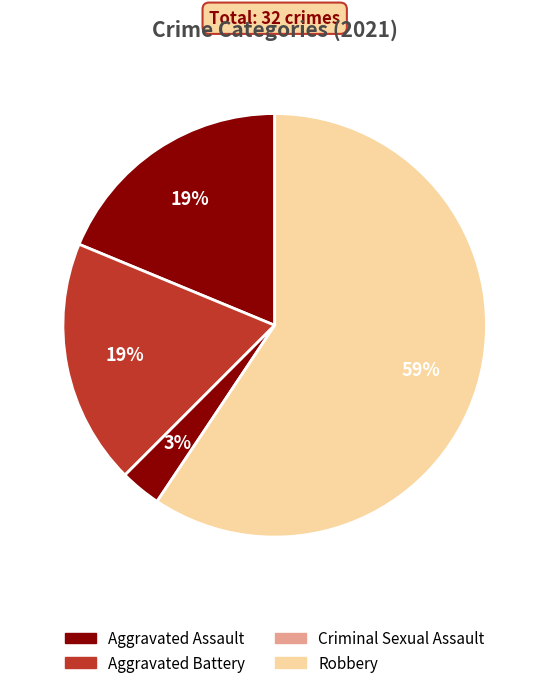

Which slice is the largest?

Robbery